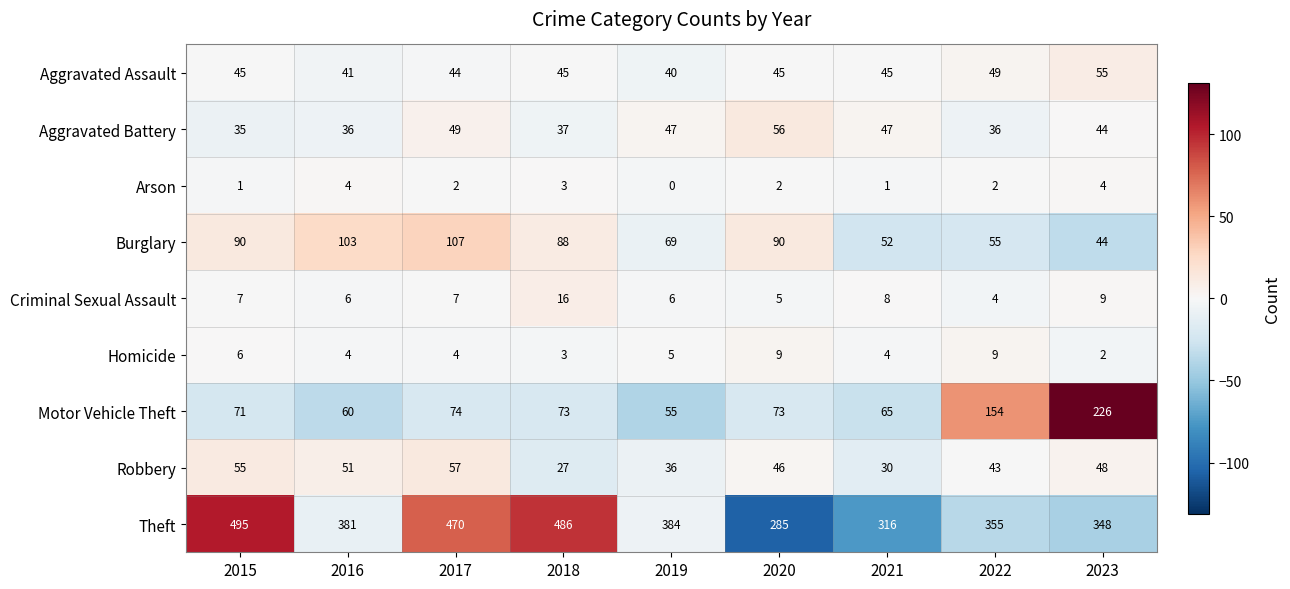

True or false: Aggravated Battery has a value of 21 at 2017.

False